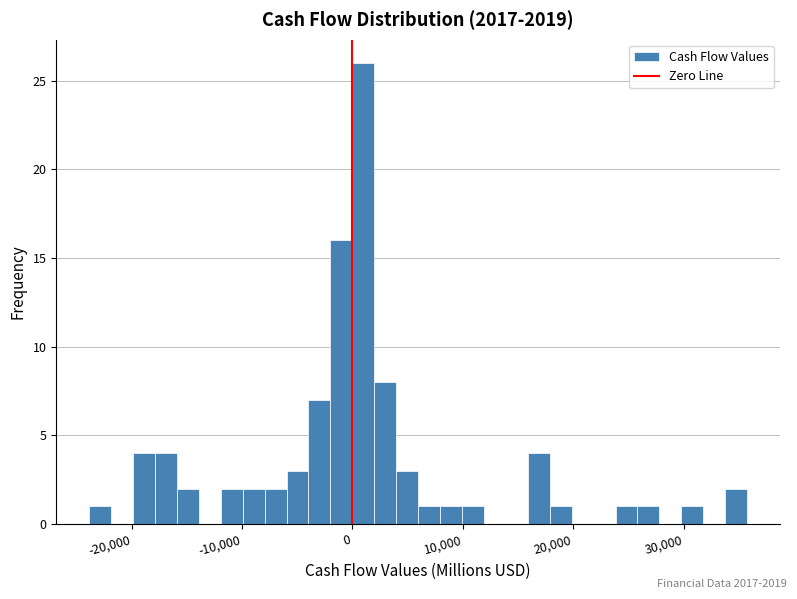

Around what value on the x-axis is the tallest bar? Give the approximate position of its centre, as read against the axis.

1000